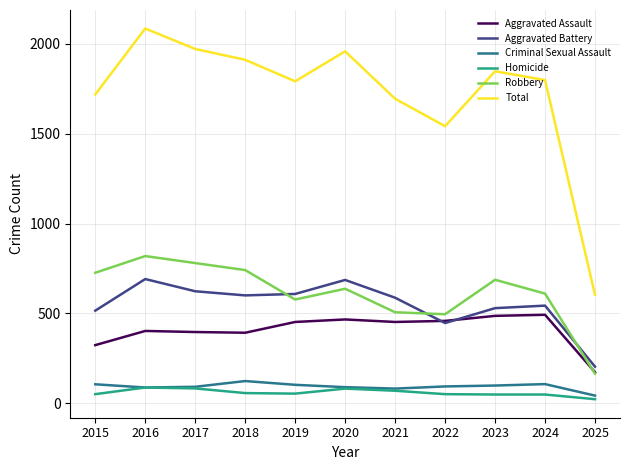

List the series in order of their peak value, lowest first.

Homicide, Criminal Sexual Assault, Aggravated Assault, Aggravated Battery, Robbery, Total